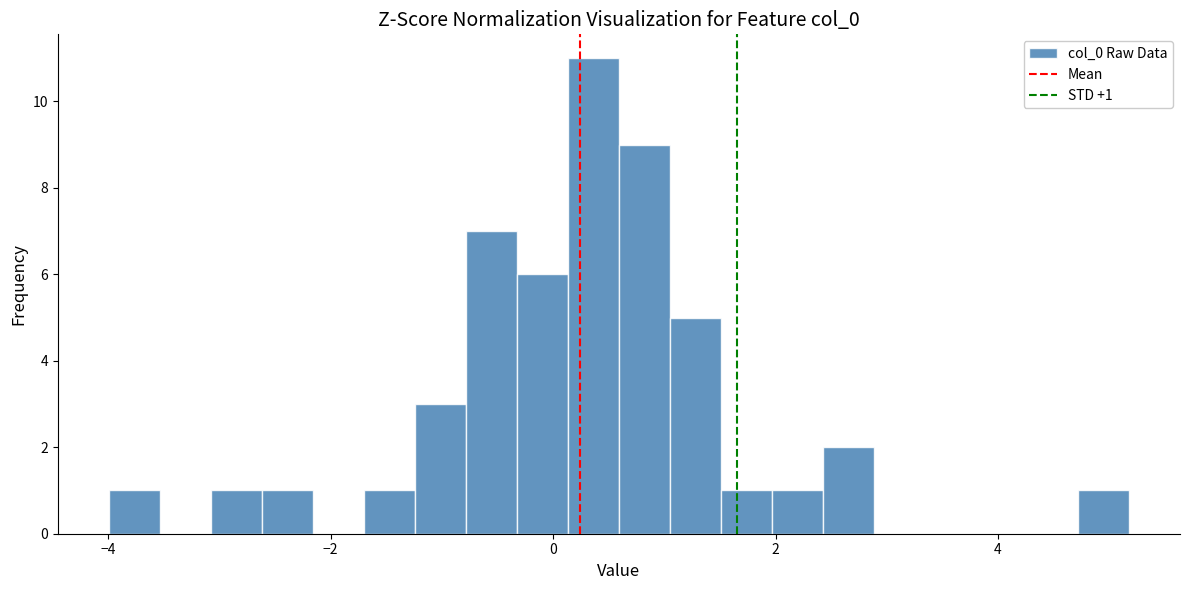

Around what value on the x-axis is the tallest bar? Give the approximate position of its centre, as read against the axis.

0.4